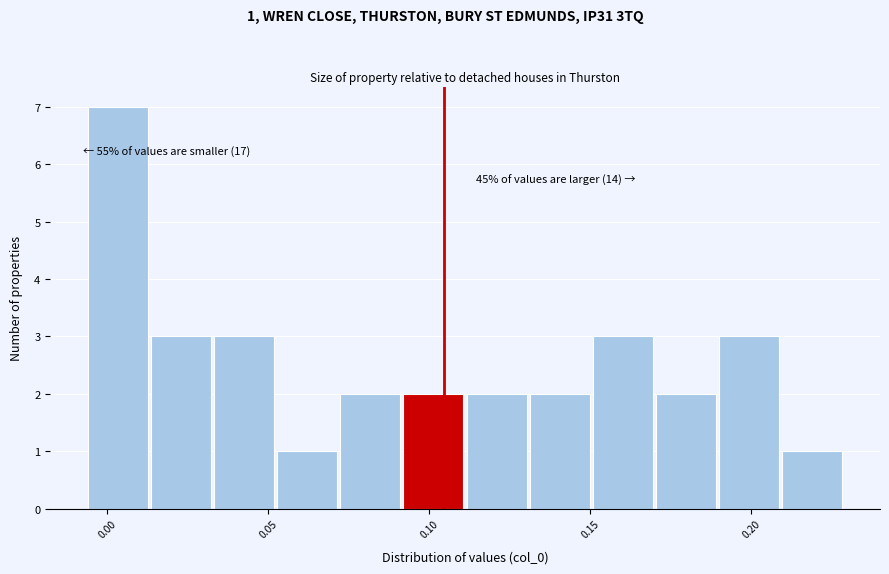

Around what value on the x-axis is the tallest bar? Give the approximate position of its centre, as read against the axis.

0.005